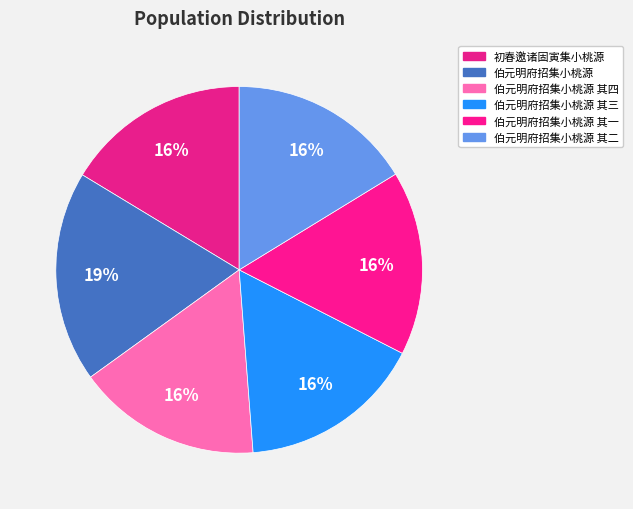

How many segments does this pie chart have?

6